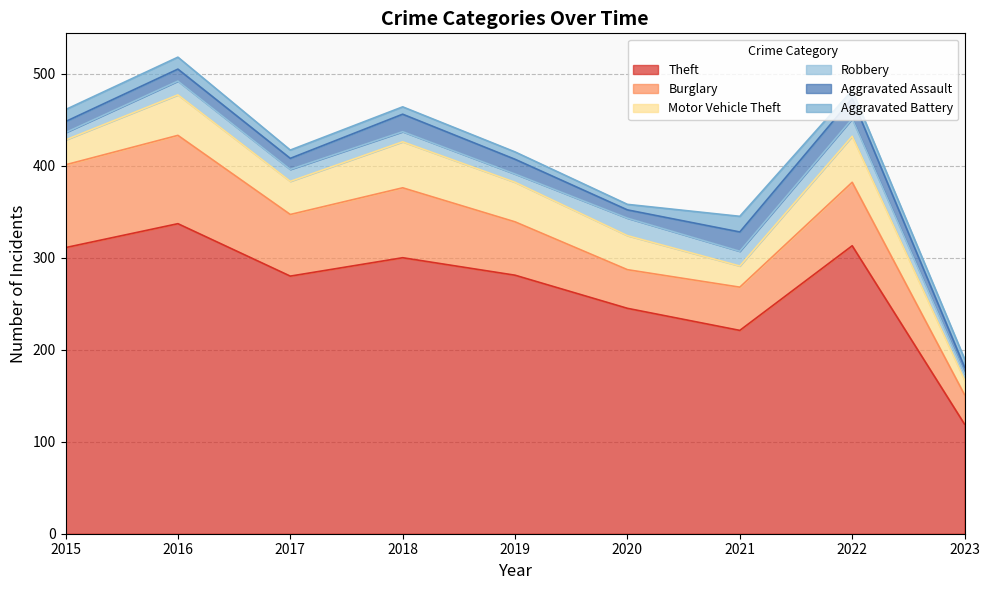

How many lines are shown in the chart?

6